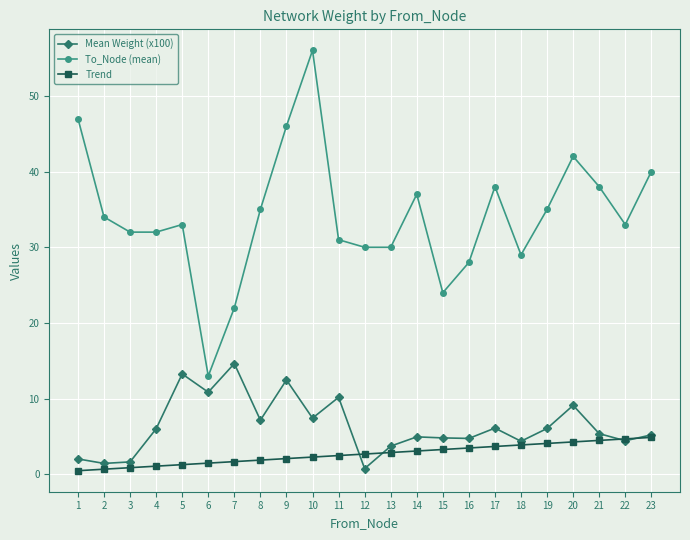

How many interior local peaks does the To_Node (mean) series have?

5